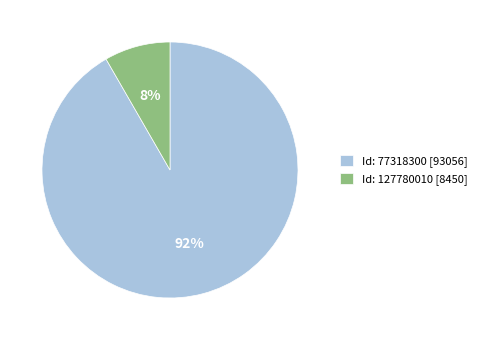

To the nearest percent, what is the average slice percentage?

50%